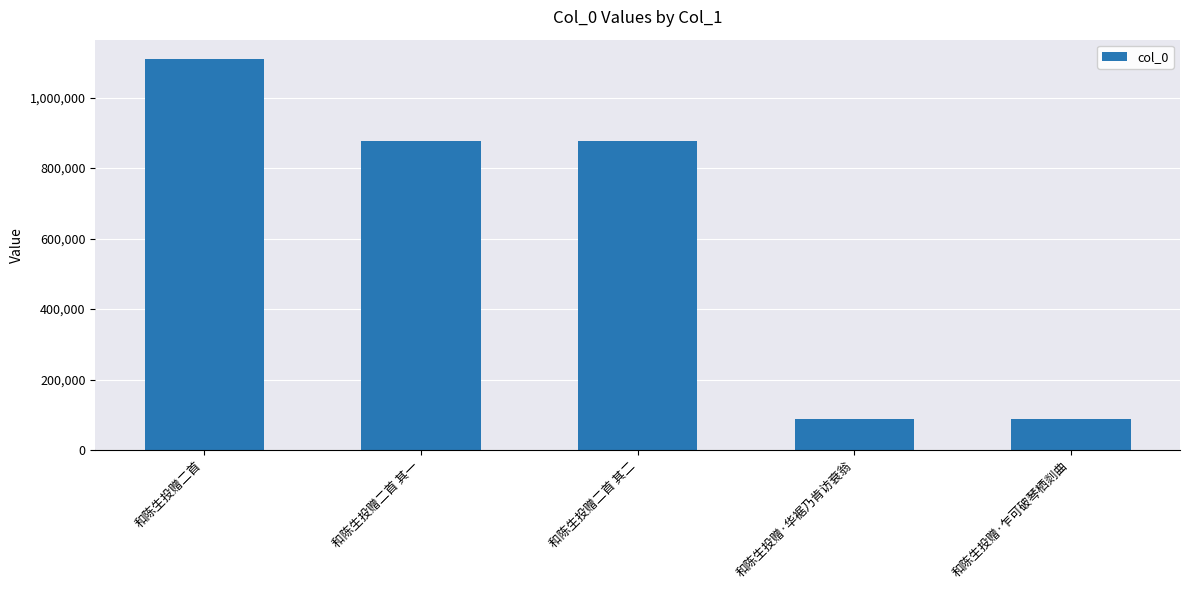

What is the greatest value displayed?

1108739